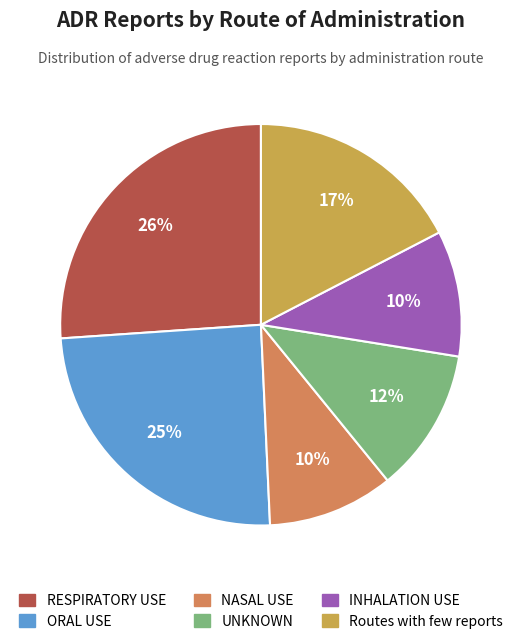

Is there a majority slice in this chart?

No